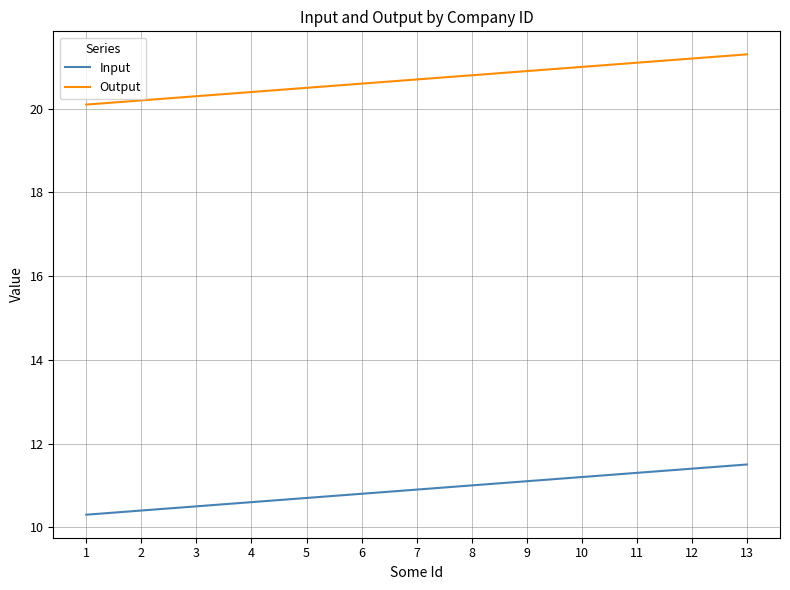

Which series has the largest total across all categories?

Output